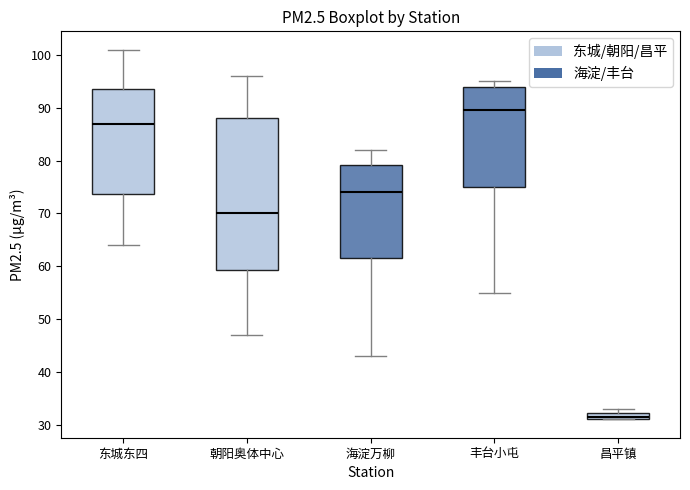

Where is the lower edge of the box for 丰台小屯 on the y-axis? The values are not printed on the chart, so give them approximately, as read against the axis.

75